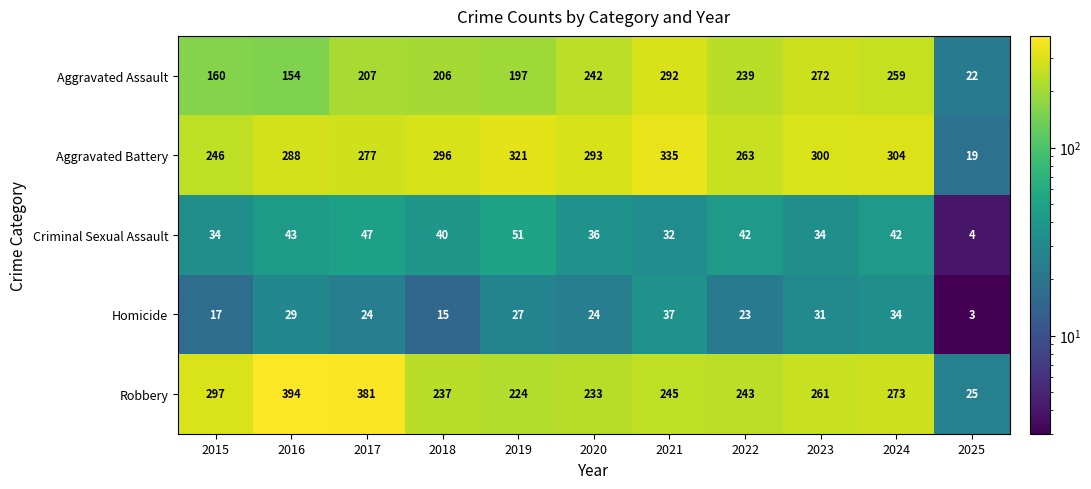

What is the average value of the Homicide series?

24